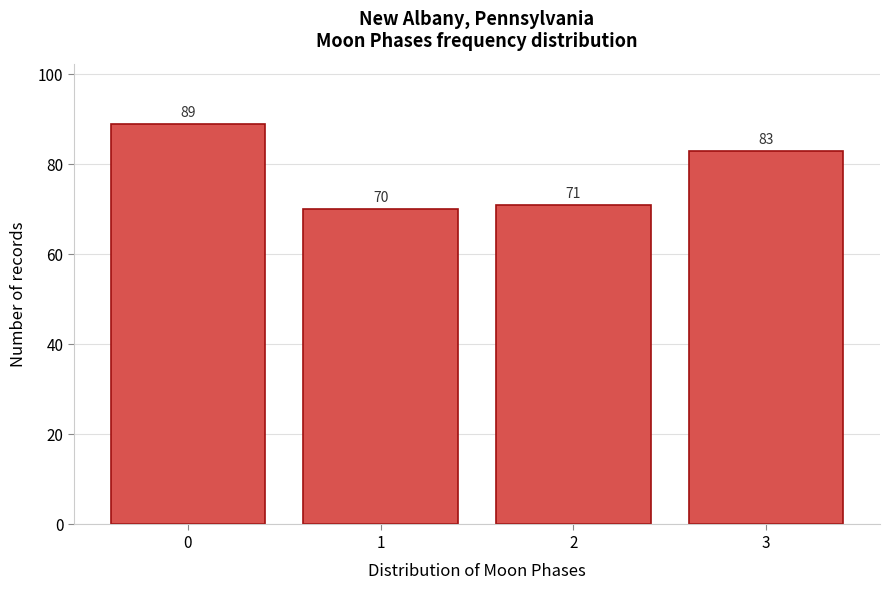

Reading left to right, what are all the values shown in this chart?

0=89	1=70	2=71	3=83